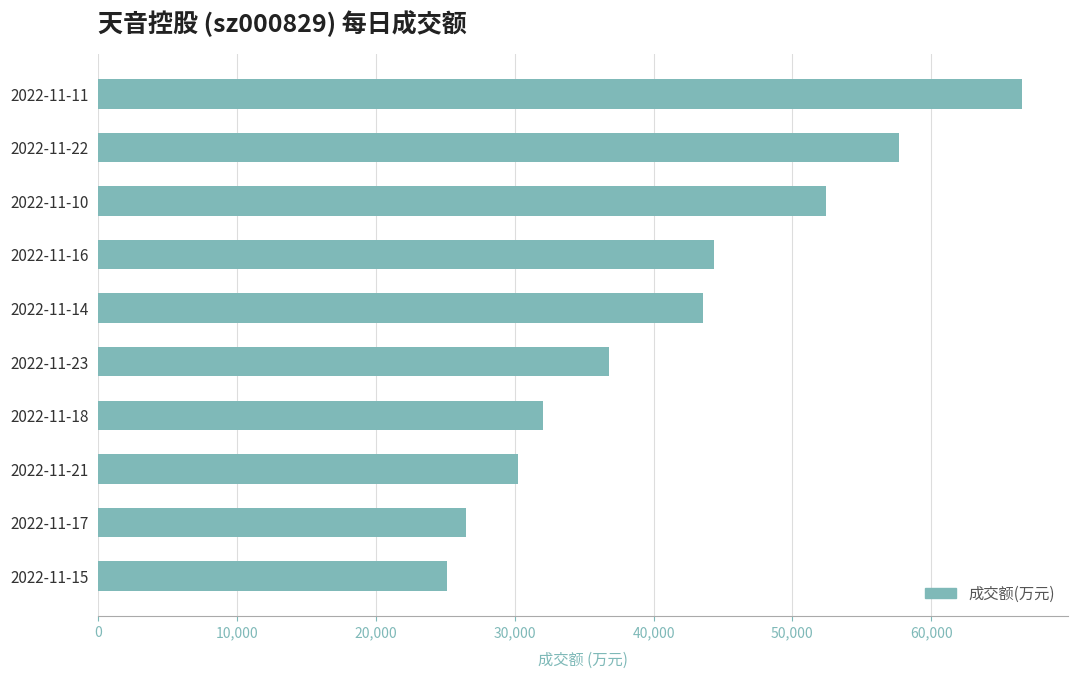

Is it true that the value at 2022-11-15 is 32968?

False